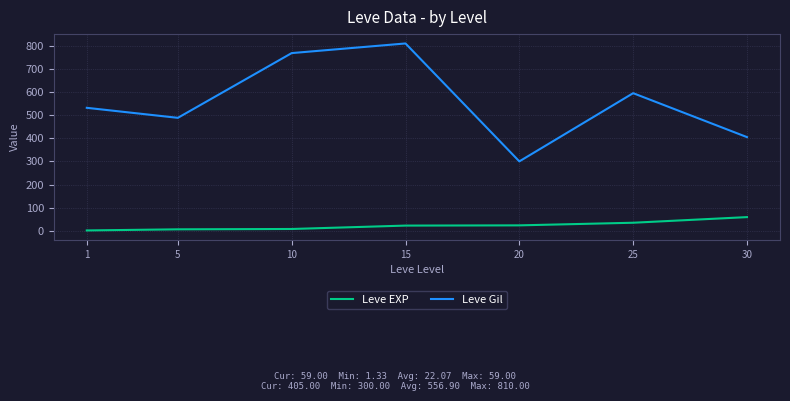

What is the greatest value displayed?

810.0